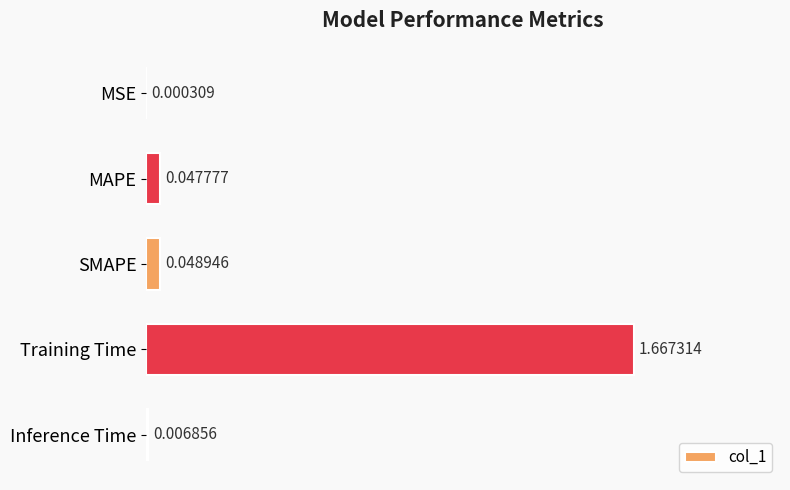

Where is the data nearest to the value 0?

MSE